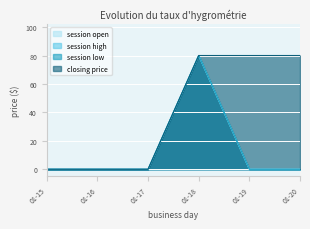

True or false: session open and session low intersect in this chart.

False